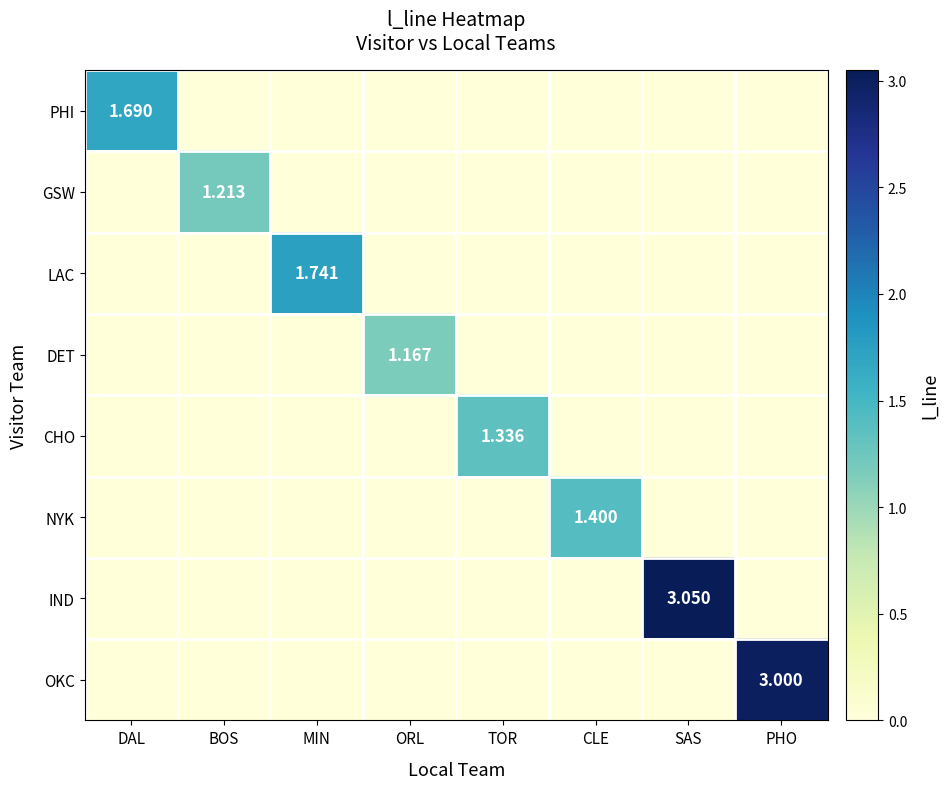

Which series has the largest range (max minus min)?

IND